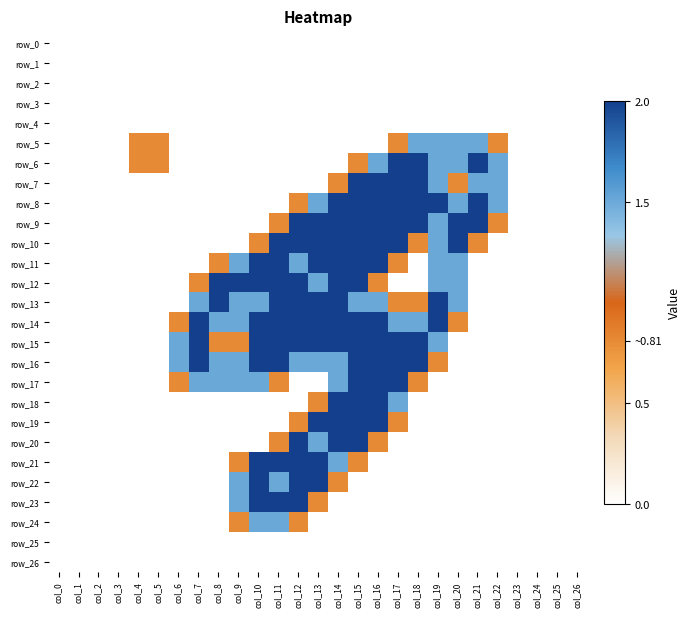

At how many categories does at least one series exceed 1?

17